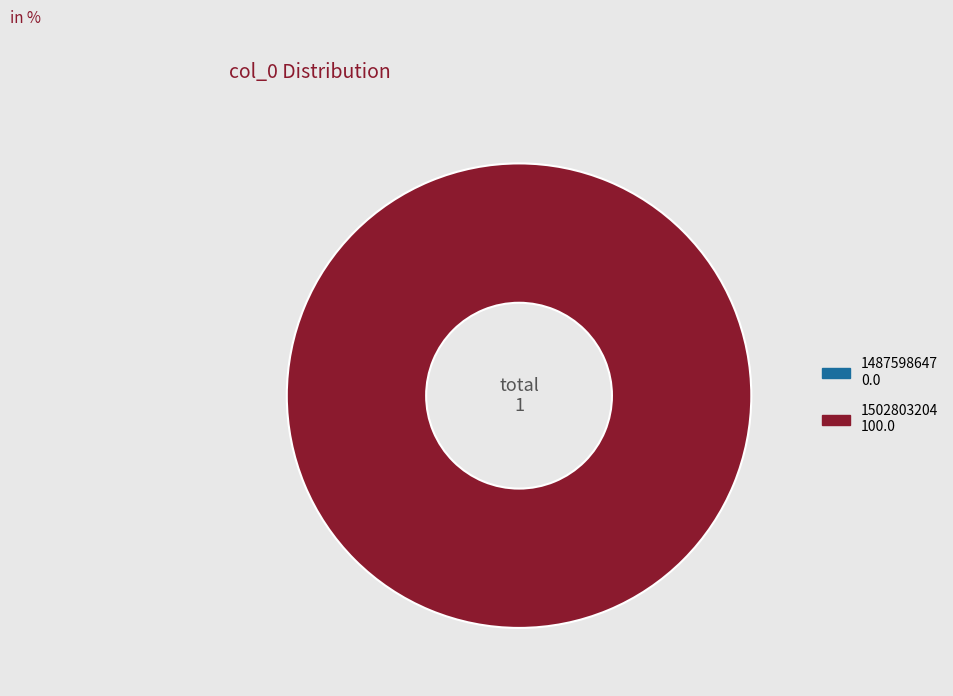

What is the smallest slice in the pie chart?

1487598647